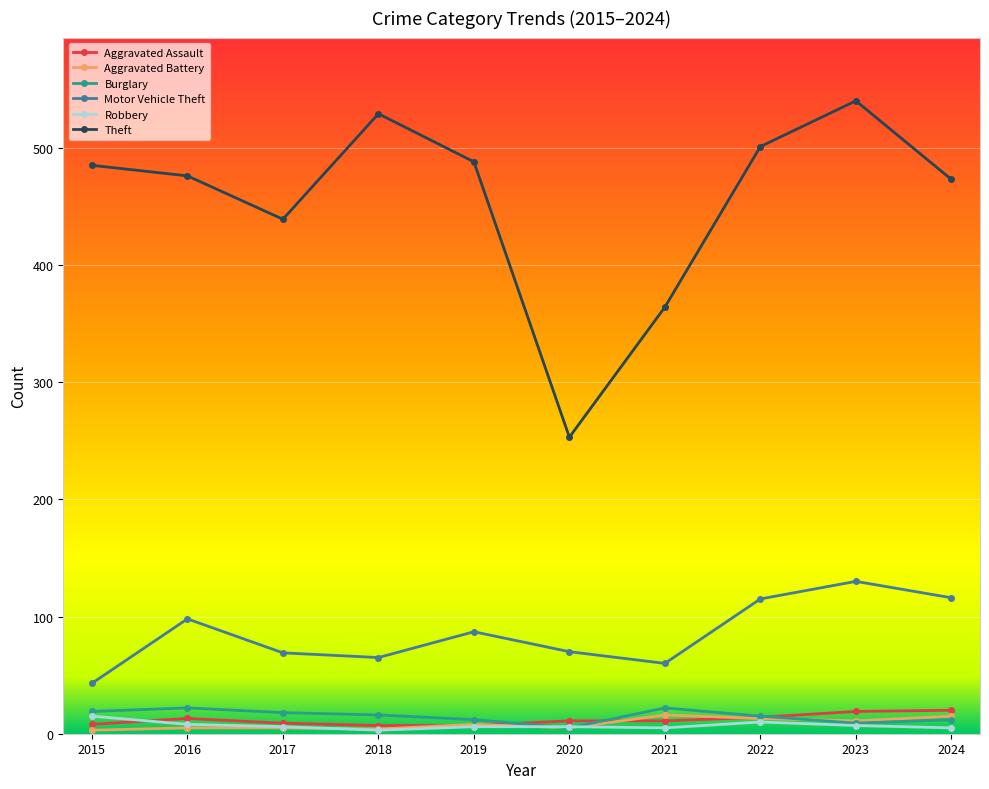

Where is the first local maximum for Motor Vehicle Theft?

2016